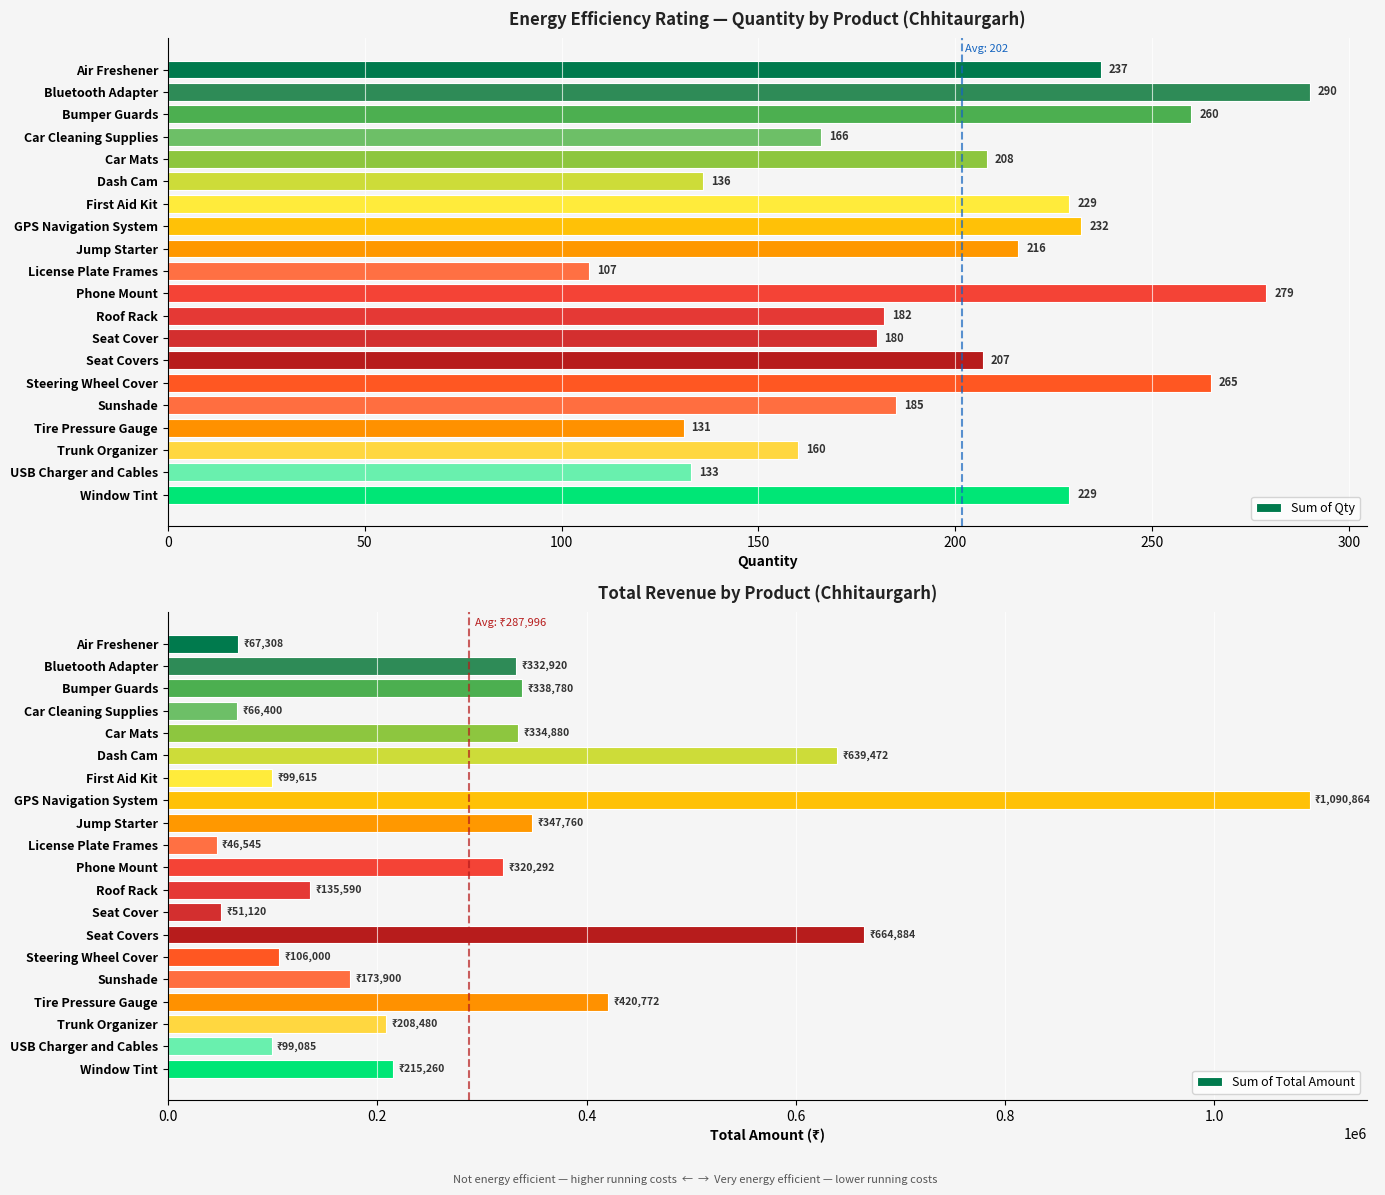

Which category has the highest value in the Sum of Total Amount series?

GPS Navigation System